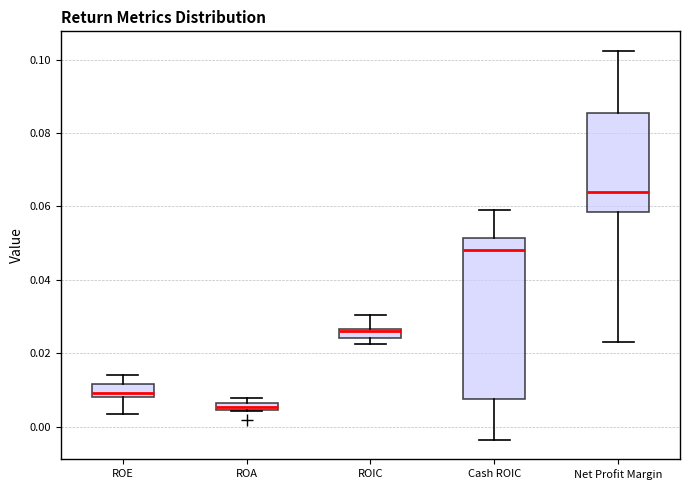

Comparing the boxes themselves (not the whiskers), which one is the tallest?

Cash ROIC